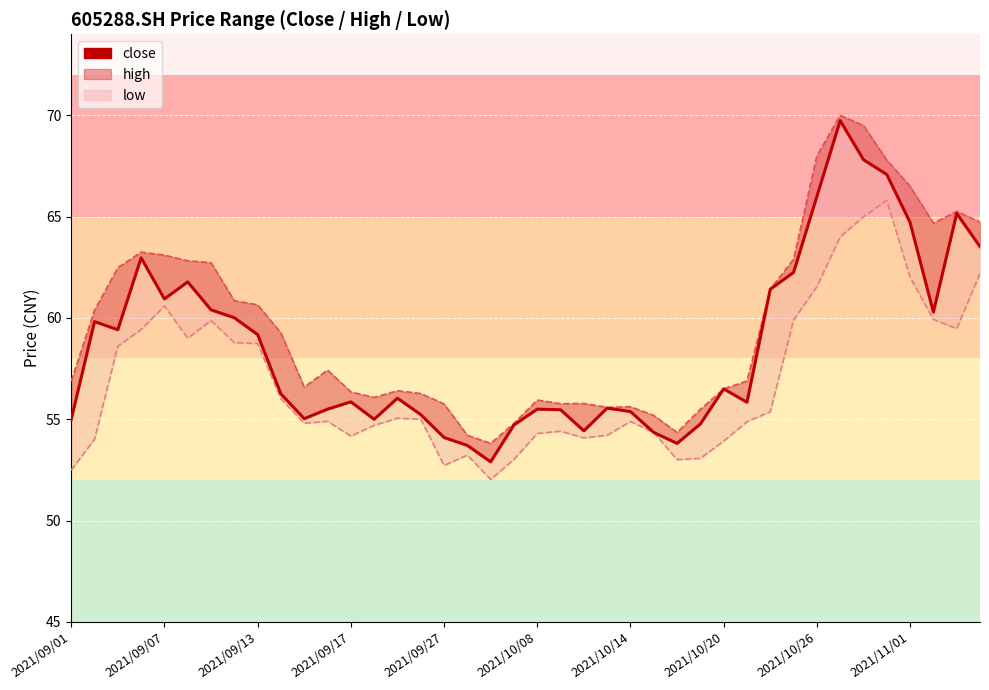

At which category does the chart reach its peak across all series?

33